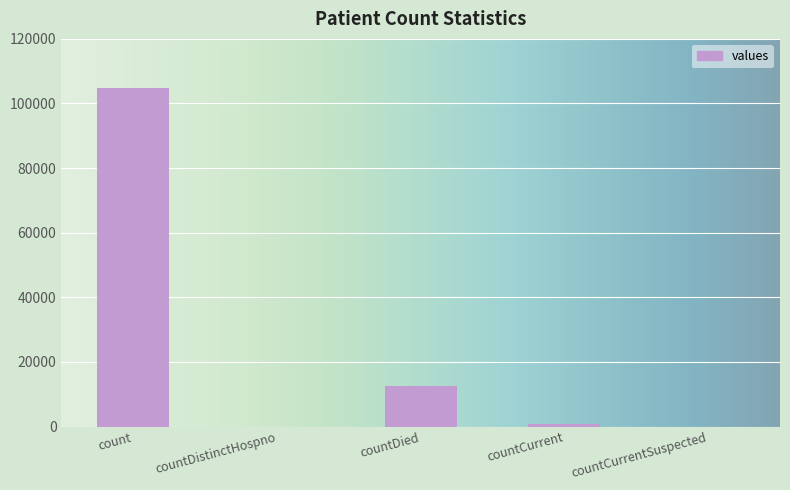

The chart shows a value of 70444 at count. True or false?

False